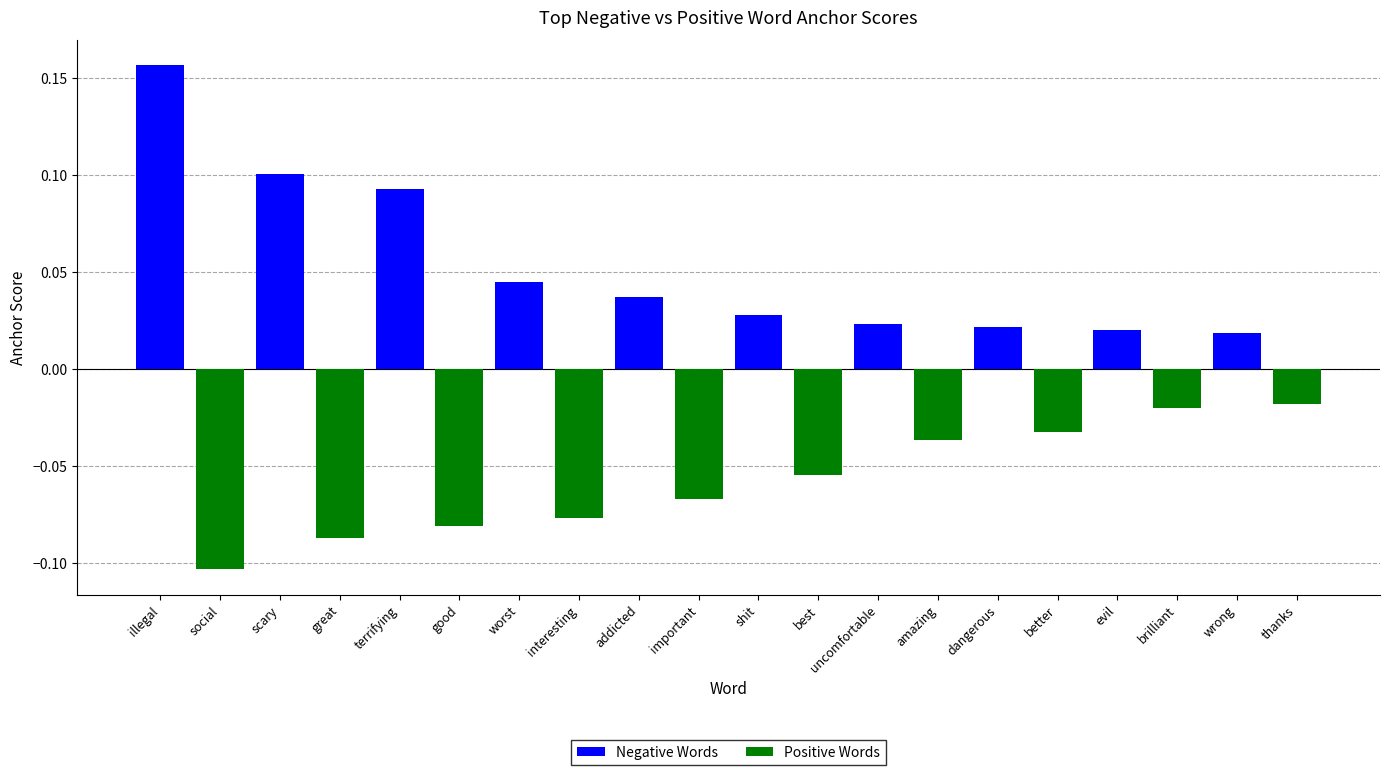

What is the label of the 4th bar from the left?

worst